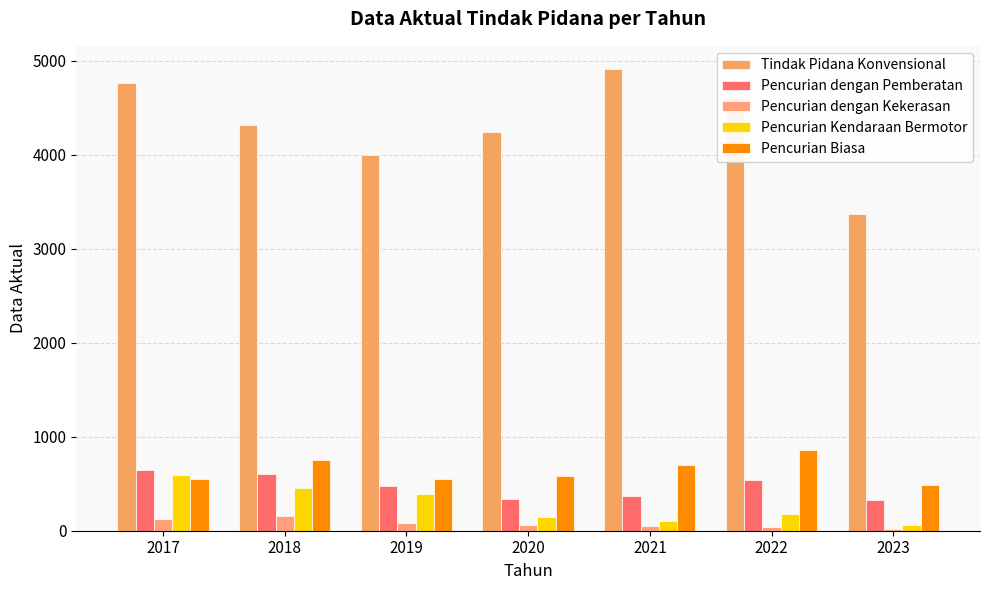

Reading right to left, what are all the values shown in this chart?

Tindak Pidana Konvensional: 2023=3371	2022=4617	2021=4913	2020=4239	2019=3992	2018=4318	2017=4759
Pencurian dengan Pemberatan: 2023=325	2022=540	2021=370	2020=335	2019=479	2018=606	2017=643
Pencurian dengan Kekerasan: 2023=23	2022=35	2021=48	2020=63	2019=77	2018=153	2017=124
Pencurian Kendaraan Bermotor: 2023=65	2022=183	2021=106	2020=148	2019=389	2018=451	2017=597
Pencurian Biasa: 2023=484	2022=854	2021=695	2020=581	2019=553	2018=751	2017=553